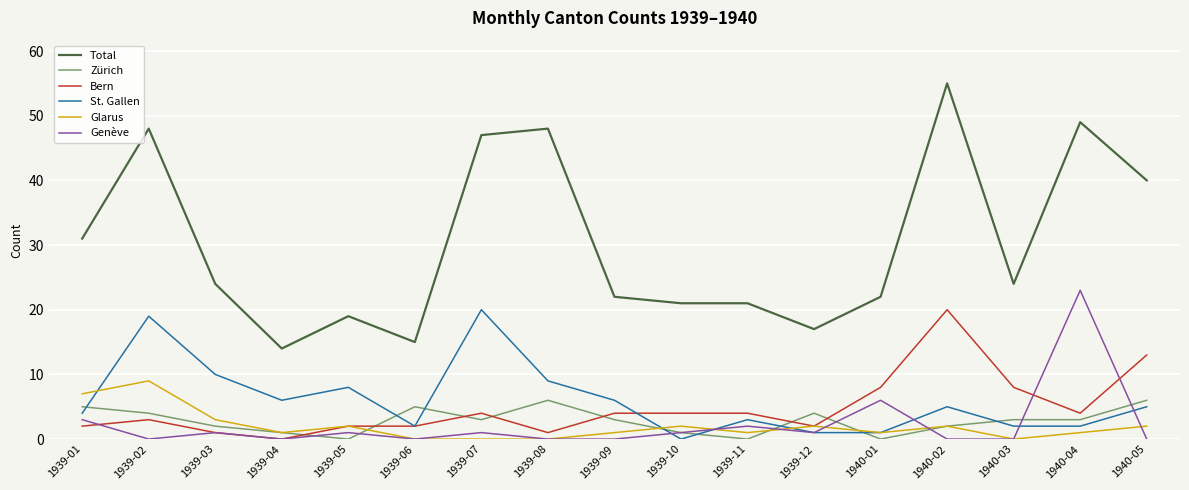

The value of Total at 1940-02 is 55. True or false?

True